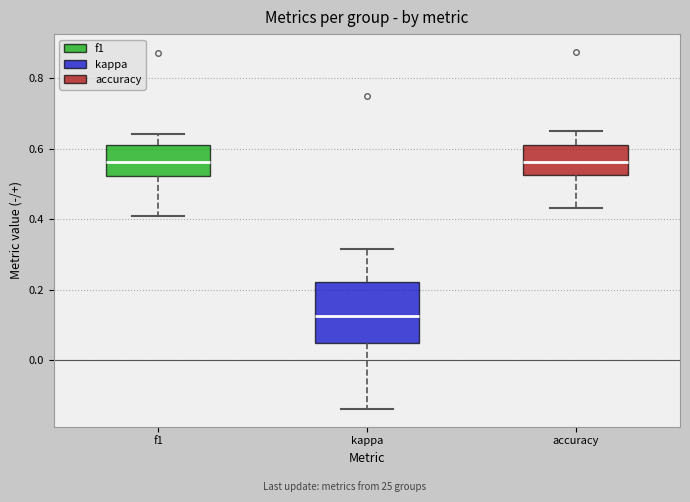

Where does the lower whisker of the box for kappa end on the y-axis? The values are not printed on the chart, so give them approximately, as read against the axis.

-0.14